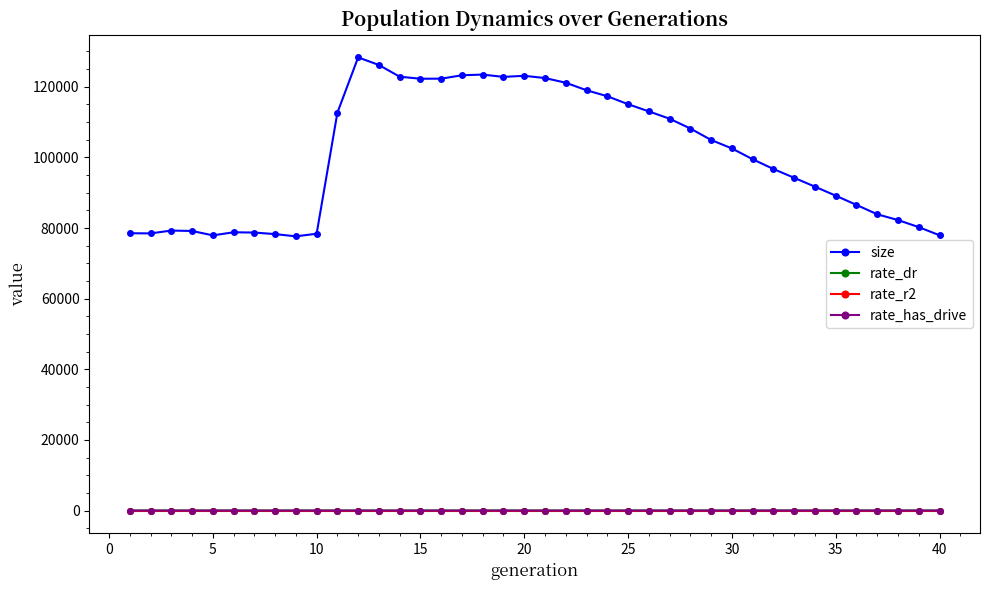

True or false: rate_has_drive and size intersect in this chart.

False